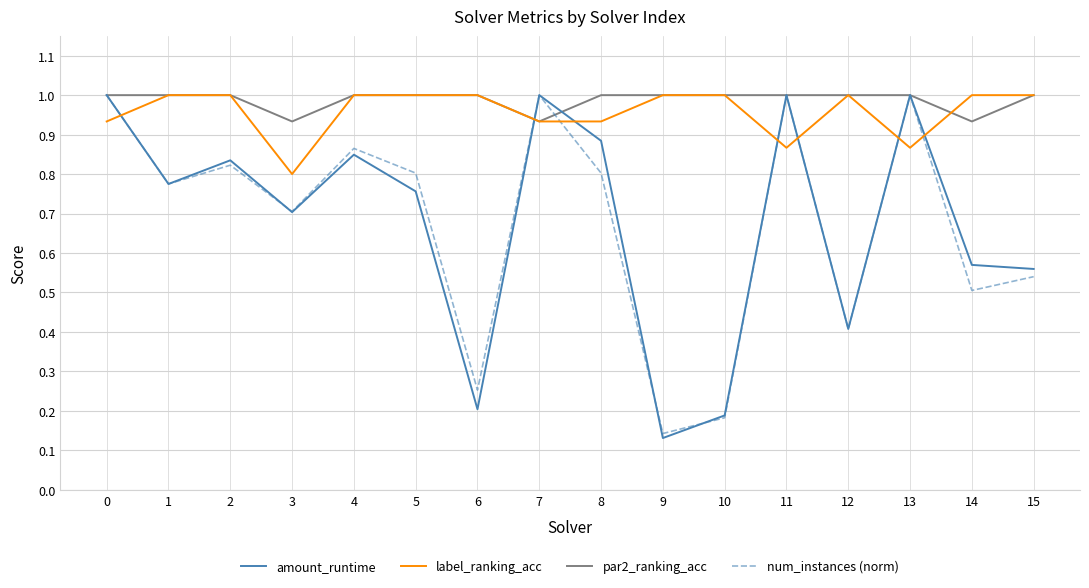

What is the sum of all label_ranking_acc values?

15.3